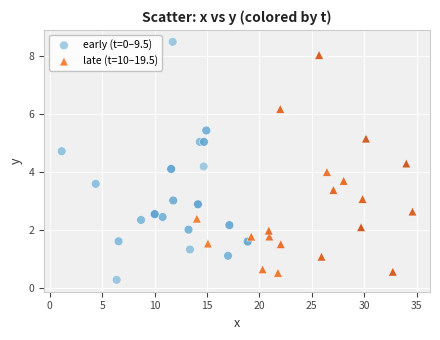

Which series has the widest spread of Y values?

early (t=0–9.5)